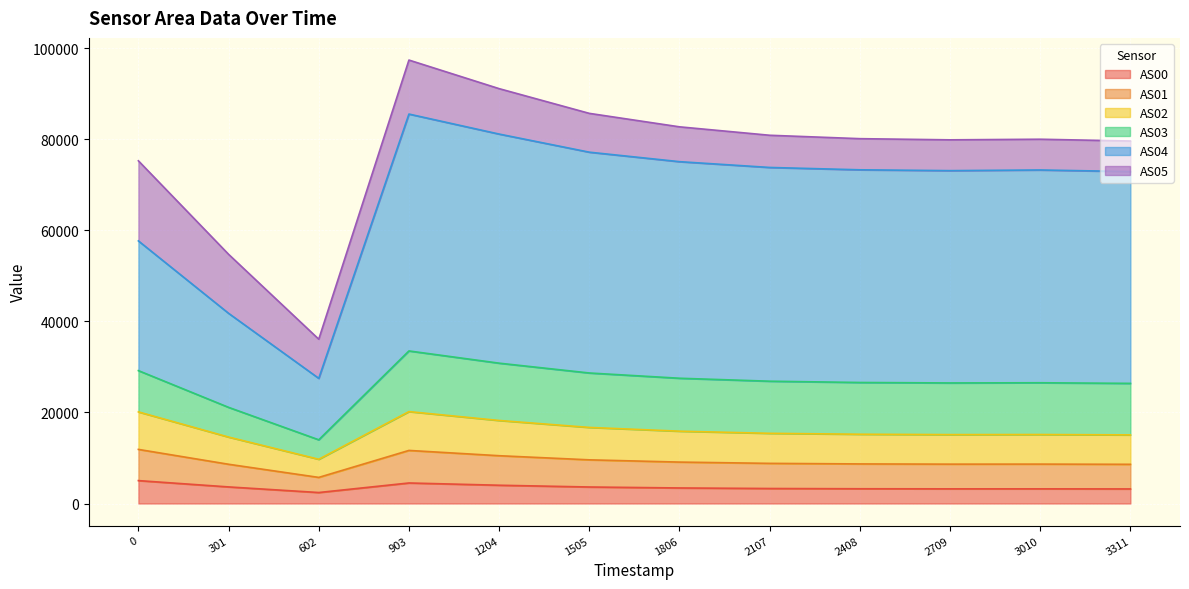

What is the lowest value of the AS00 series?

2413